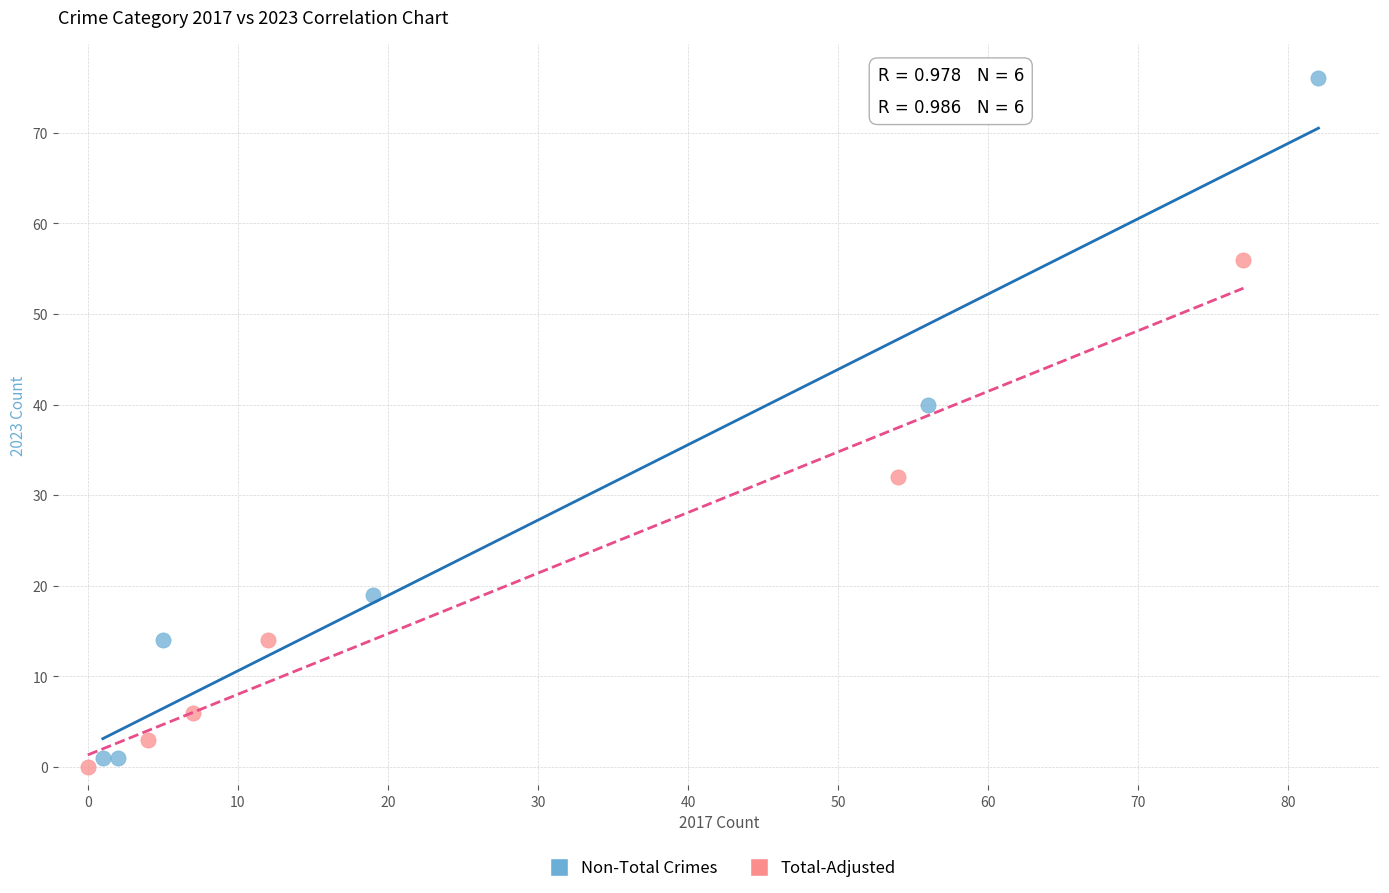

Which series contains the lowest Y value?

Total-Adjusted